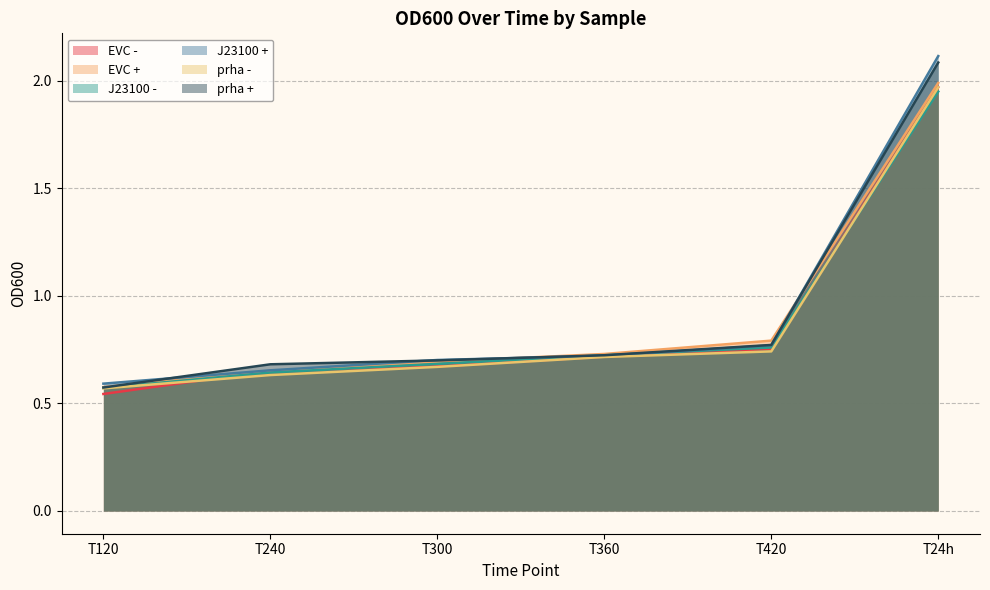

Reading left to right, what are all the values shown in this chart?

EVC -: T120=0.5	T240=0.7	T300=0.7	T360=0.7	T420=0.8	T24h=2.0
EVC +: T120=0.6	T240=0.7	T300=0.7	T360=0.7	T420=0.8	T24h=2.0
J23100 -: T120=0.6	T240=0.6	T300=0.7	T360=0.7	T420=0.8	T24h=1.9
J23100 +: T120=0.6	T240=0.7	T300=0.7	T360=0.7	T420=0.8	T24h=2.1
prha -: T120=0.6	T240=0.6	T300=0.7	T360=0.7	T420=0.7	T24h=2.0
prha +: T120=0.6	T240=0.7	T300=0.7	T360=0.7	T420=0.8	T24h=2.1